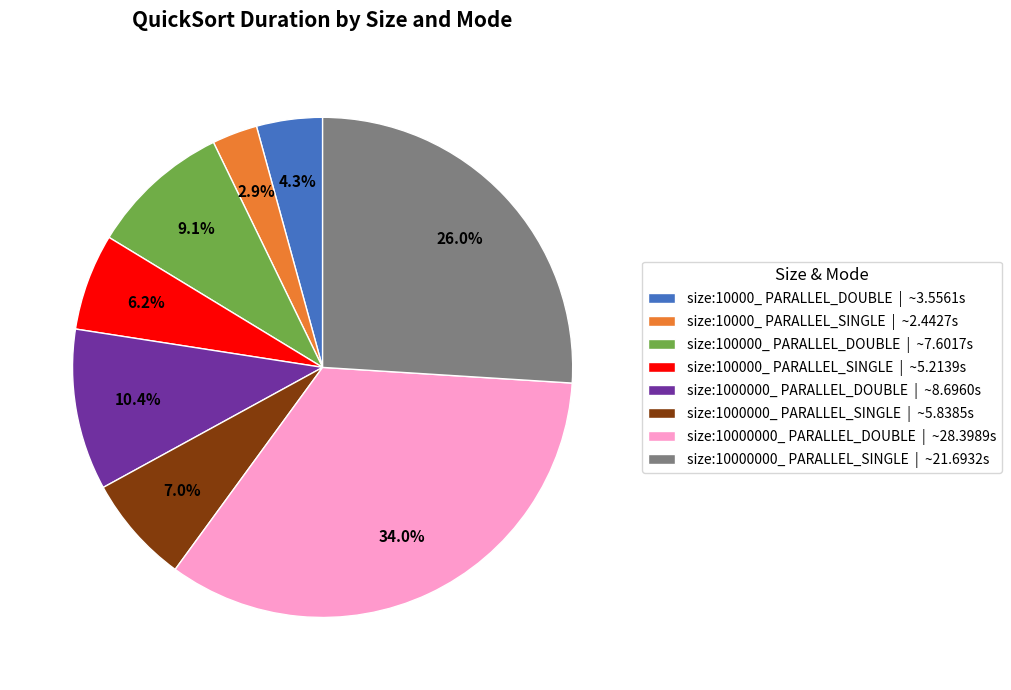

To the nearest percent, what is the combined percentage of size:10000_ PARALLEL_DOUBLE and size:10000000_ PARALLEL_SINGLE?

30%